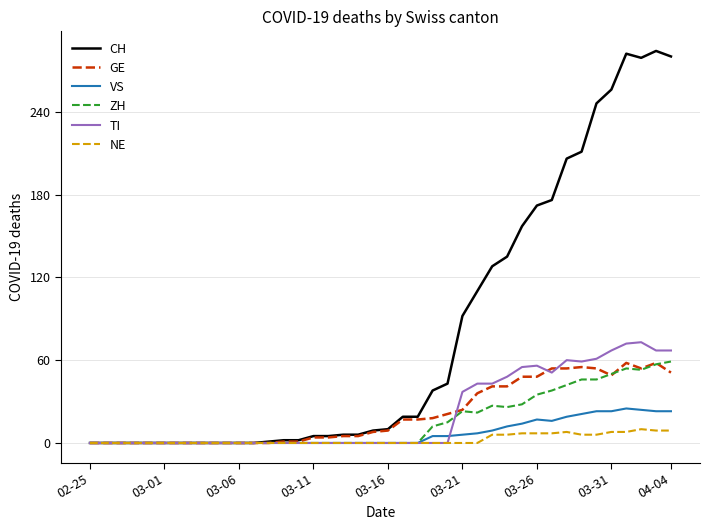

Which series has the widest spread of values?

CH